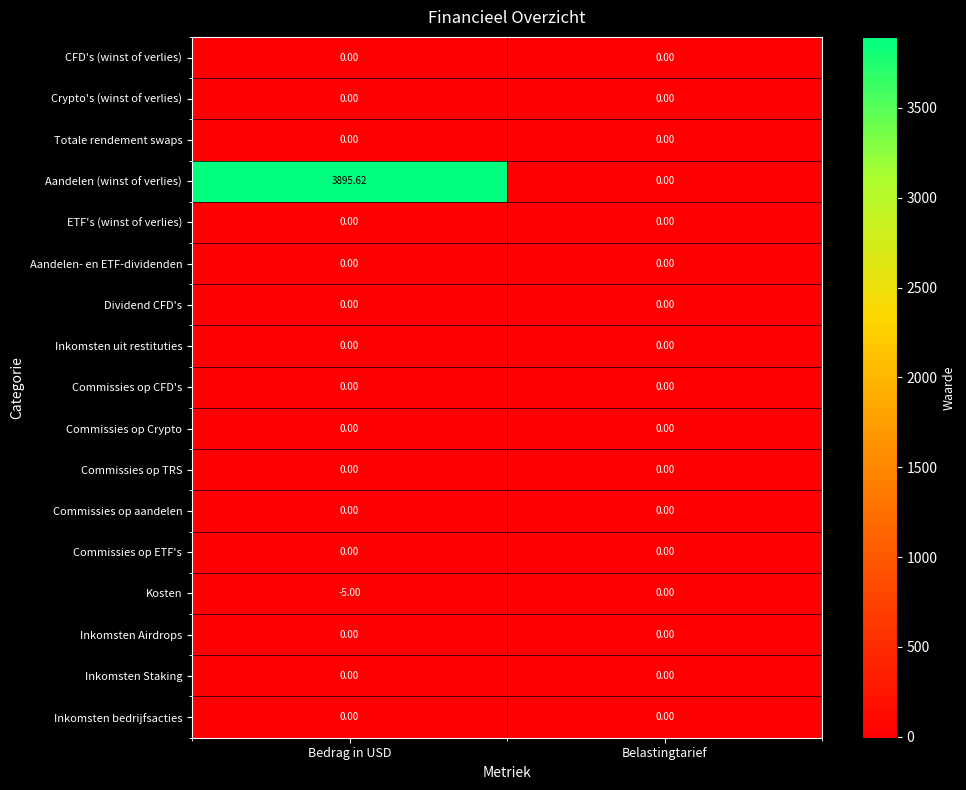

At which category does the chart reach its minimum across all series?

Bedrag in USD